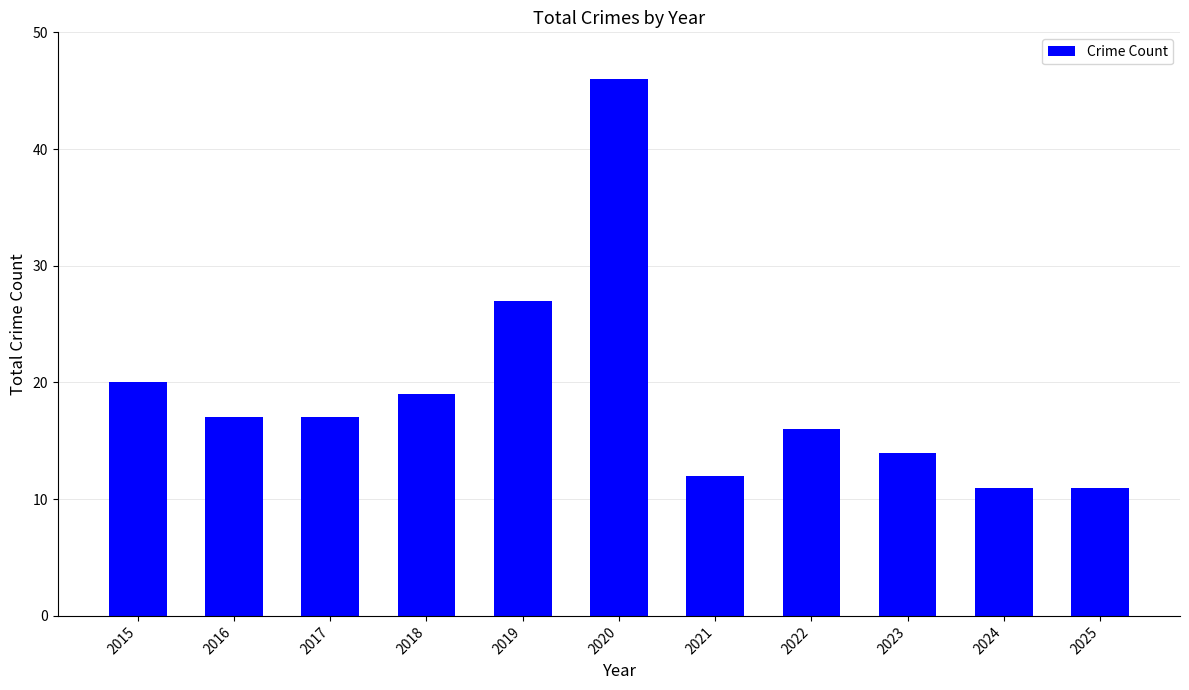

Read the value at 2021, to the nearest 5.

10